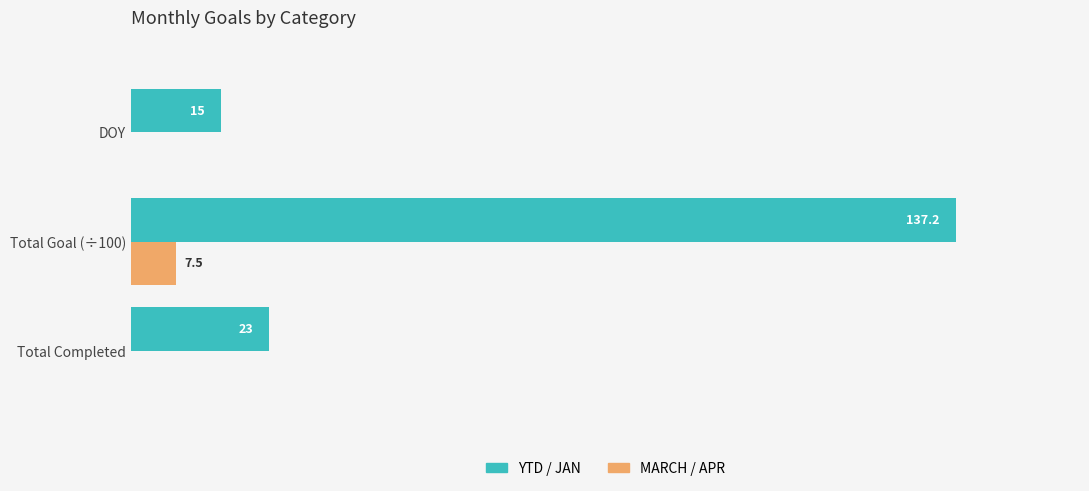

Where is YTD / JAN nearest to the value 76?

Total Completed